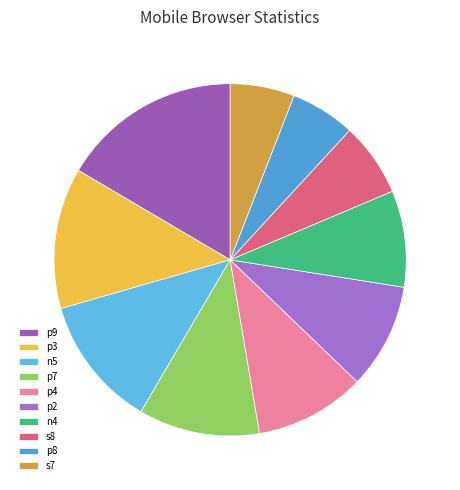

What percentage is the s8 slice, to the nearest percent?

7%